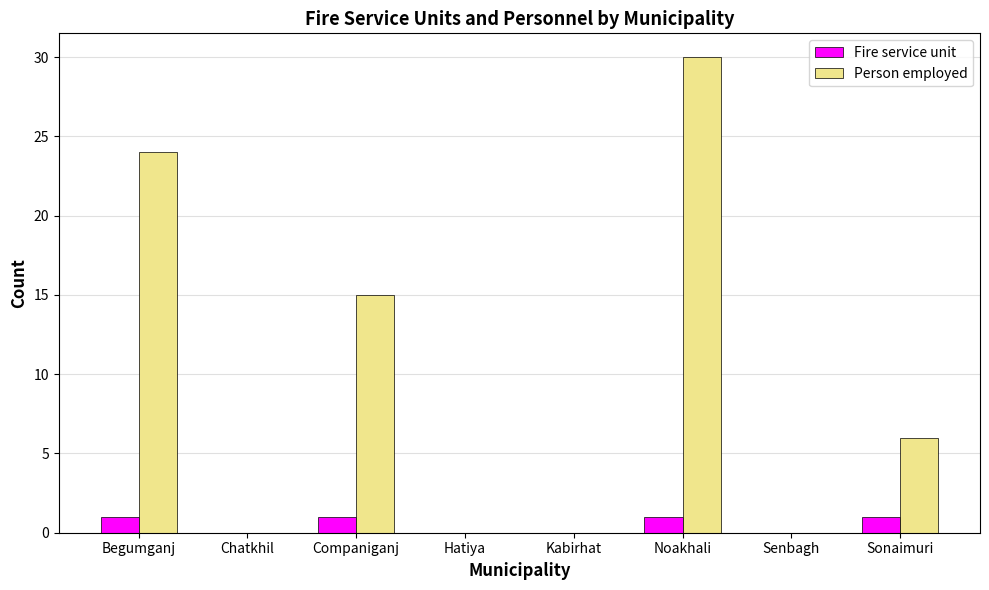

Are the bars grouped side by side (vs. stacked)?

Yes